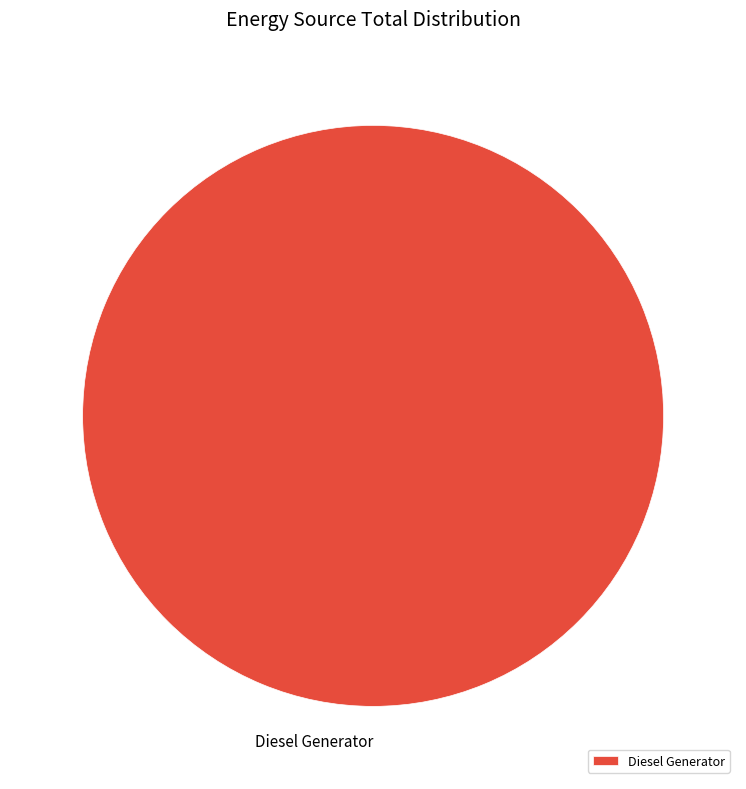

Rank the categories by value from highest to lowest.

Diesel Generator